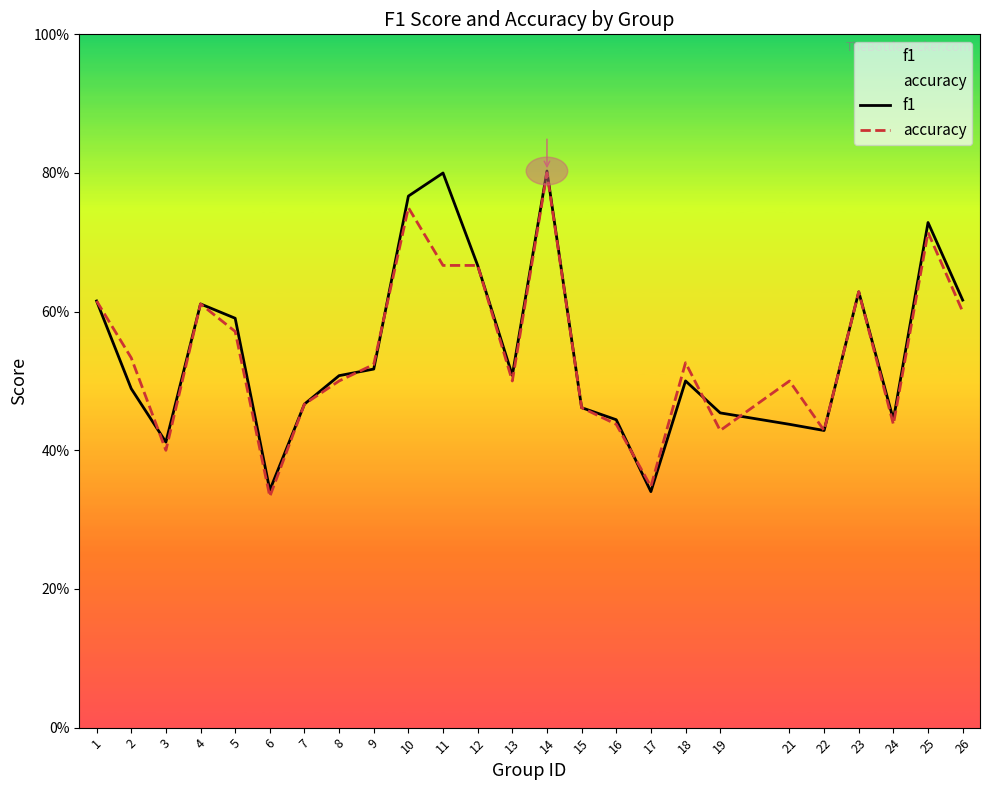

Rank the categories by f1 value from lowest to highest.

17, 6, 3, 22, 21, 24, 16, 19, 15, 7, 2, 18, 8, 13, 9, 5, 4, 1, 26, 23, 12, 25, 10, 11, 14